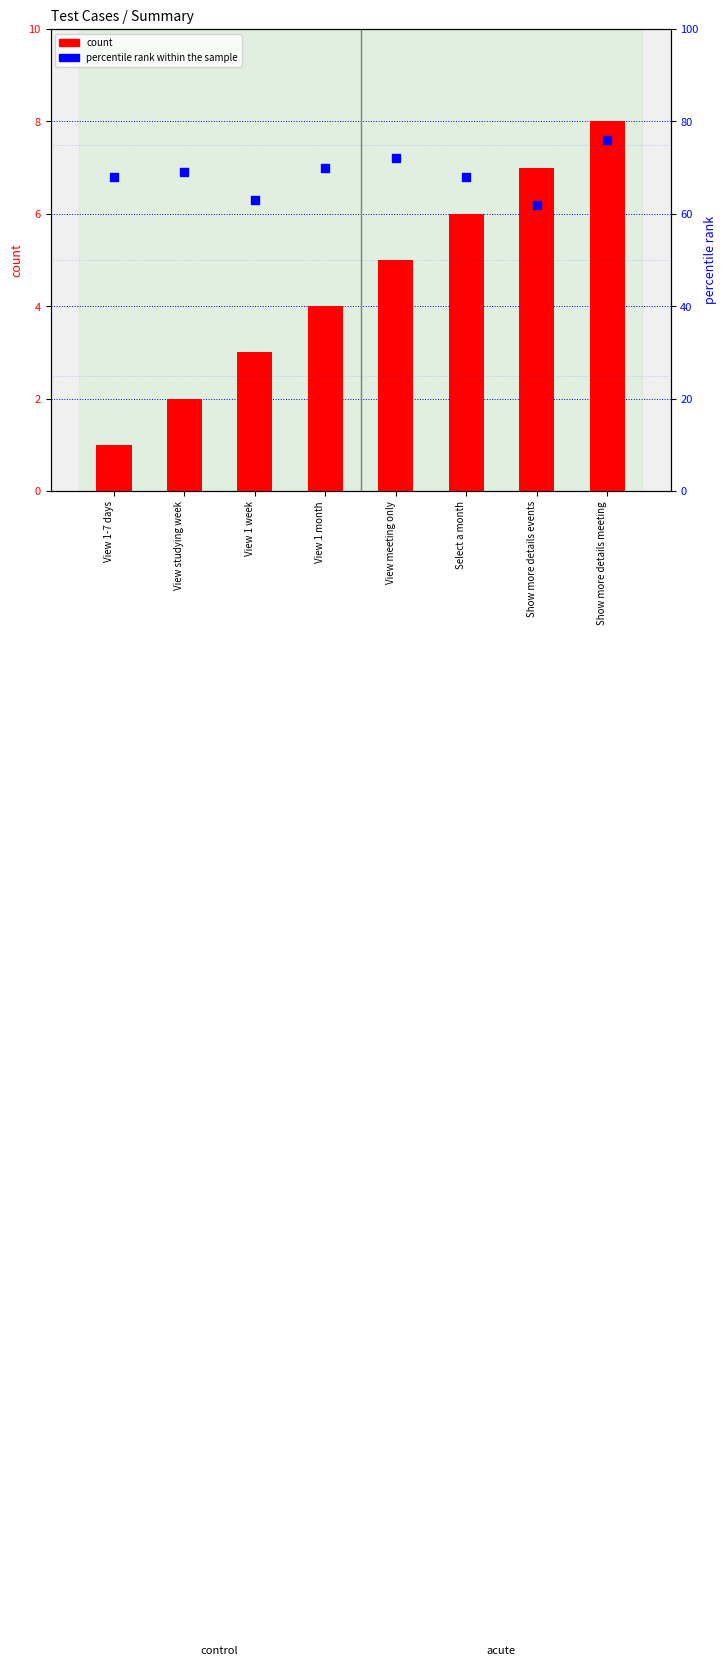

What is the total value across all series at View meeting only?

77